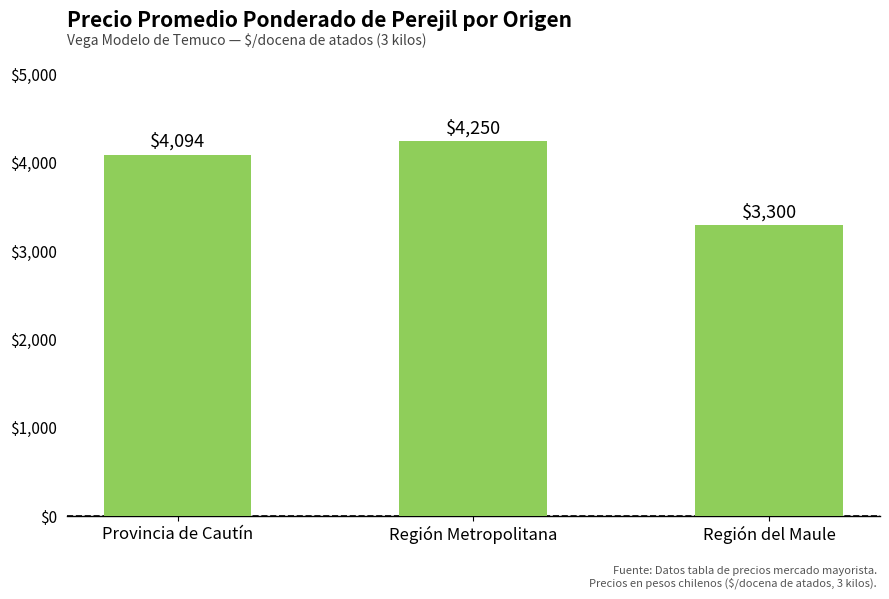

Reading right to left, extract all data points from this chart.

3300	4250	4094